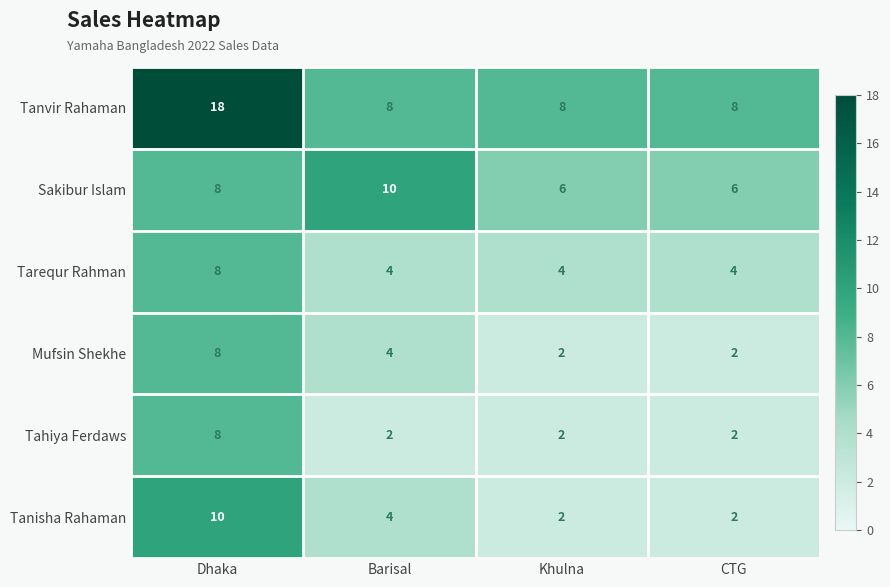

Where does the Mufsin Shekhe series first go above 4?

Dhaka